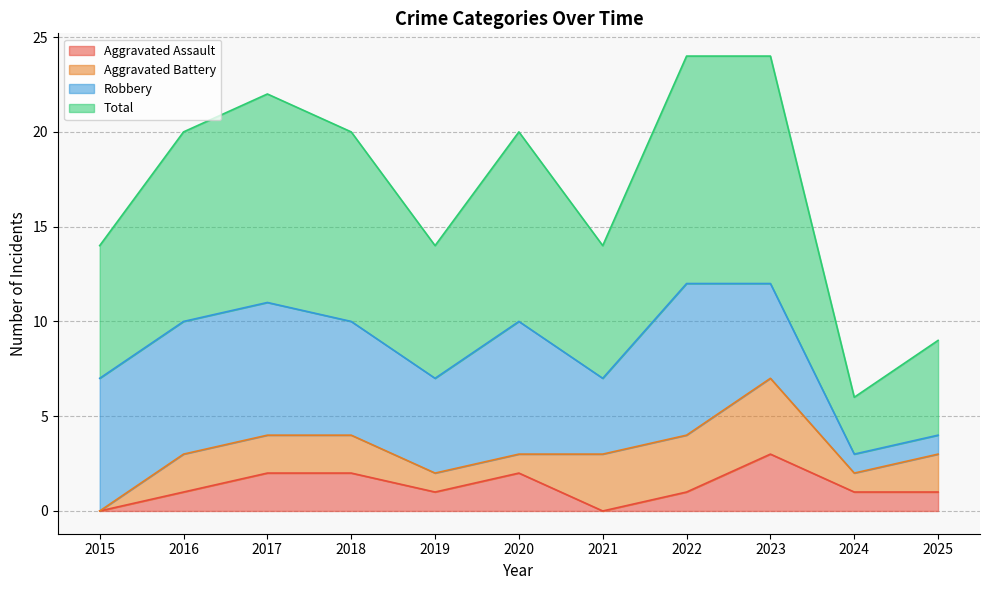

What is the difference between the maximum and minimum values in the Total series?

18